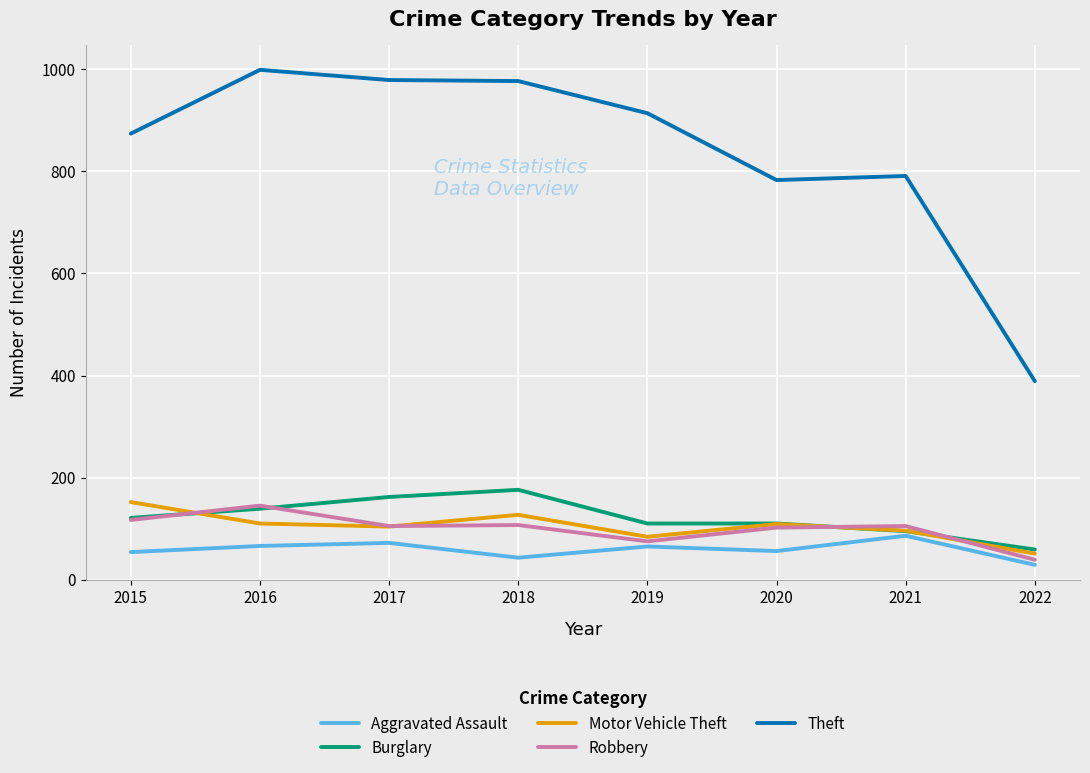

True or false: Burglary and Theft intersect in this chart.

False